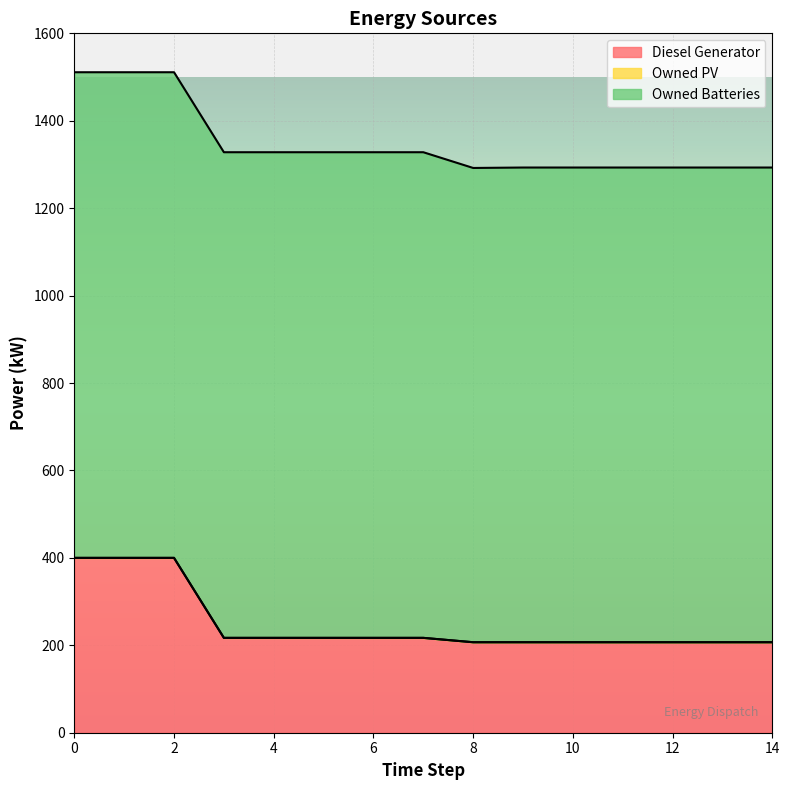

True or false: Owned PV and Diesel Generator intersect in this chart.

False